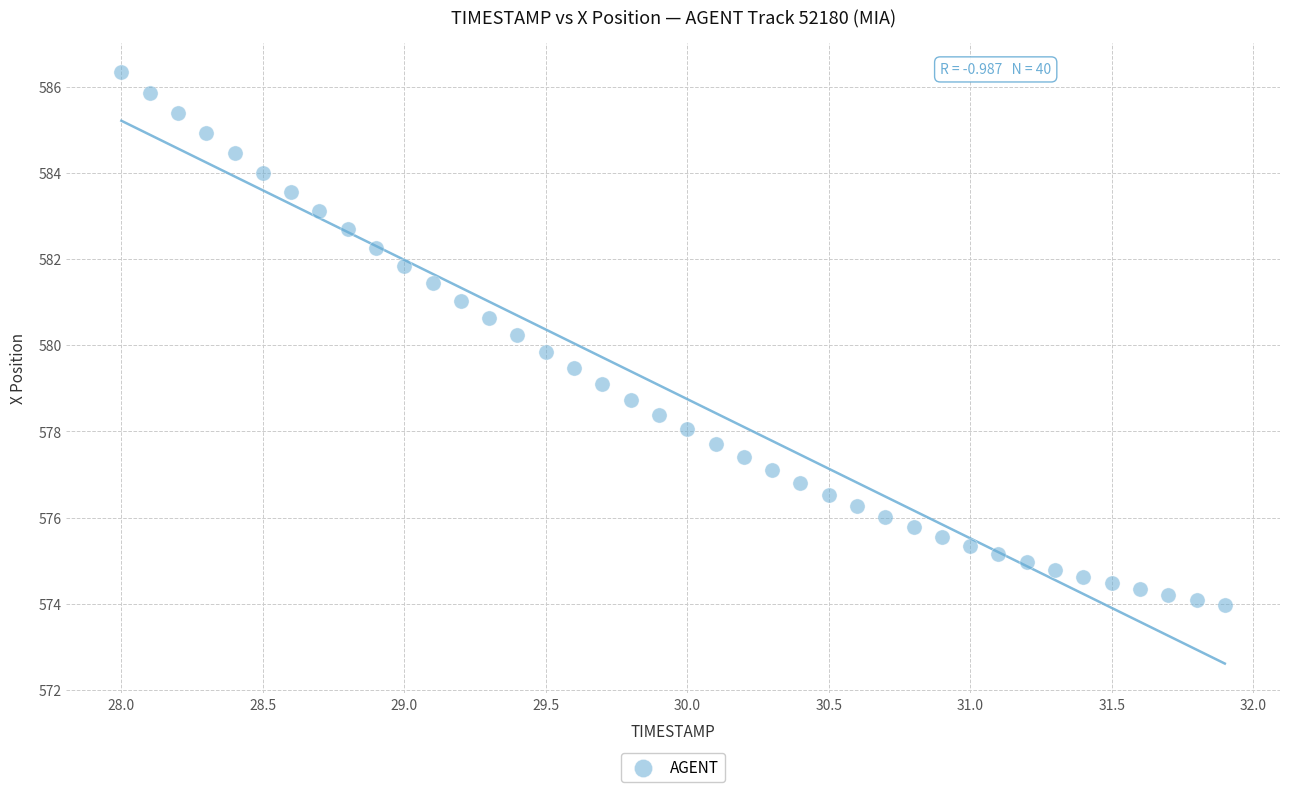

What is the range of X values (max minus min)?

3.9